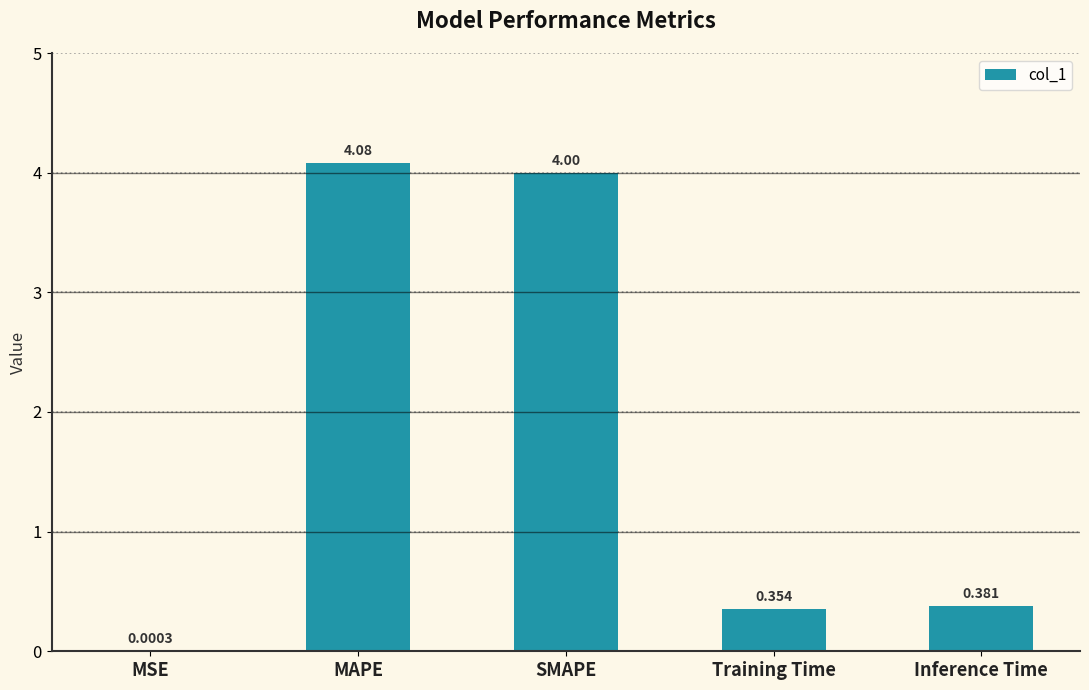

At which category does the chart reach its peak across all series?

MAPE